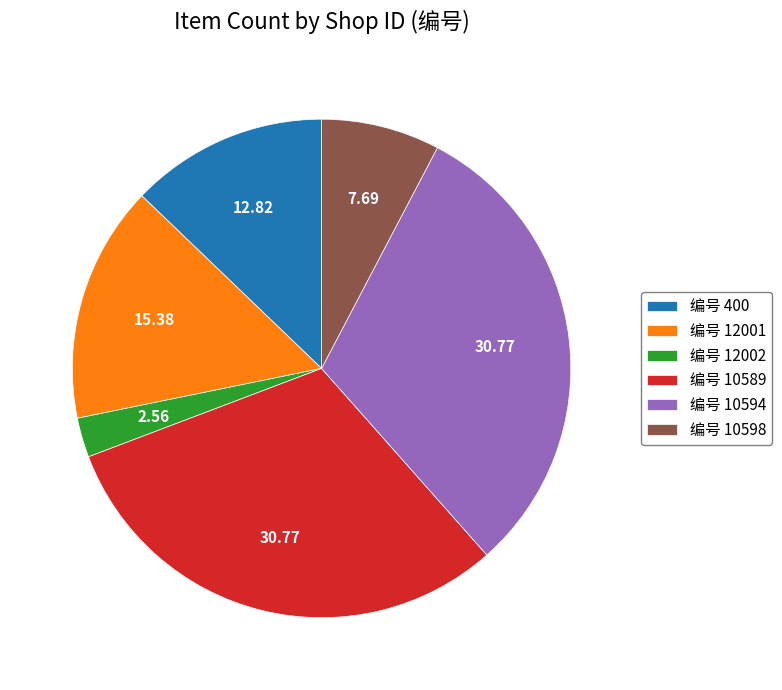

Do 编号 10589 and 编号 12001 together represent more than half of the pie?

No